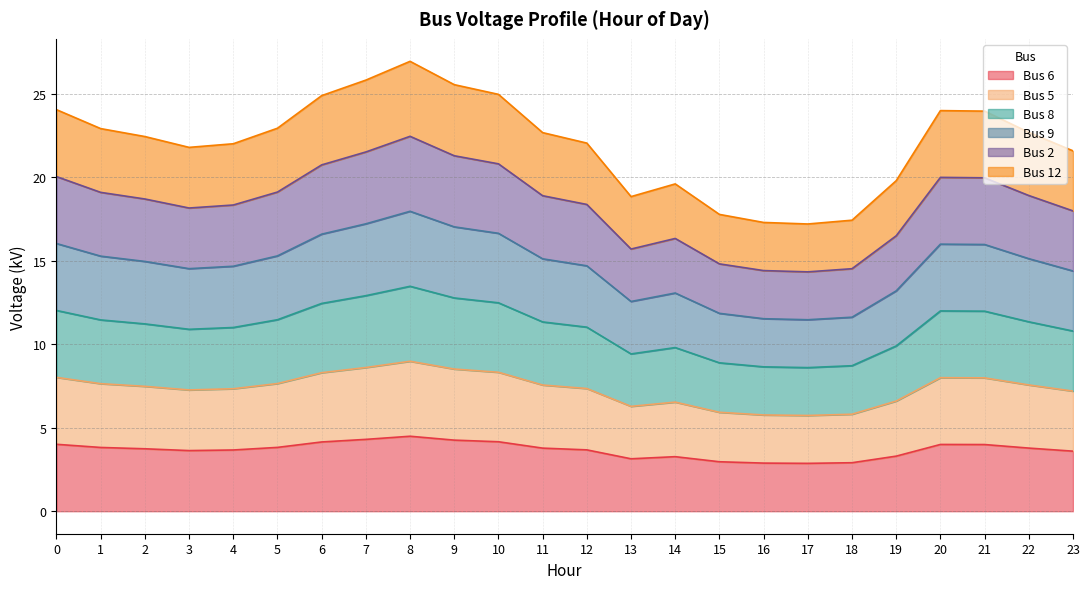

True or false: Bus 6 and Bus 2 intersect in this chart.

False